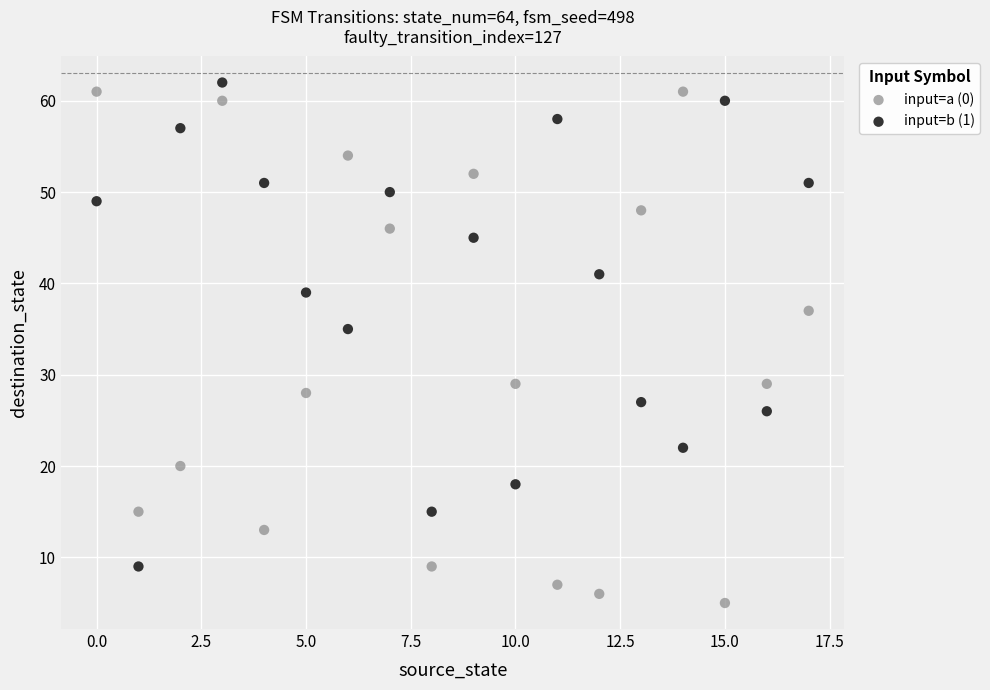

Across all series, what Y value is closest to 33?

35